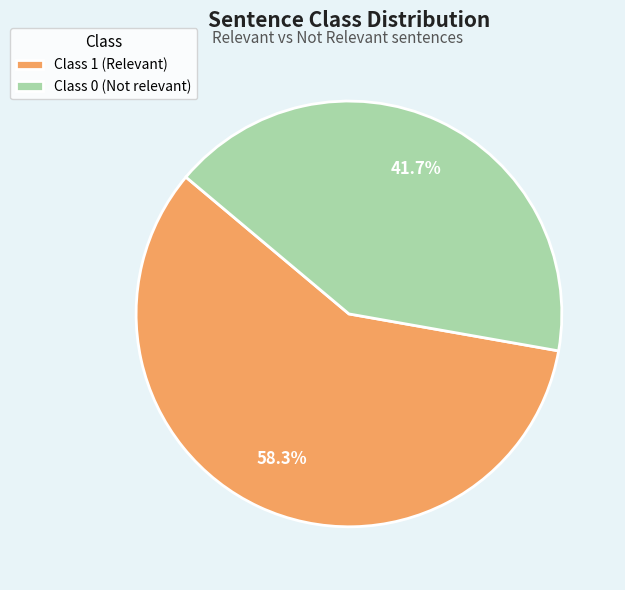

How many segments does this pie chart have?

2